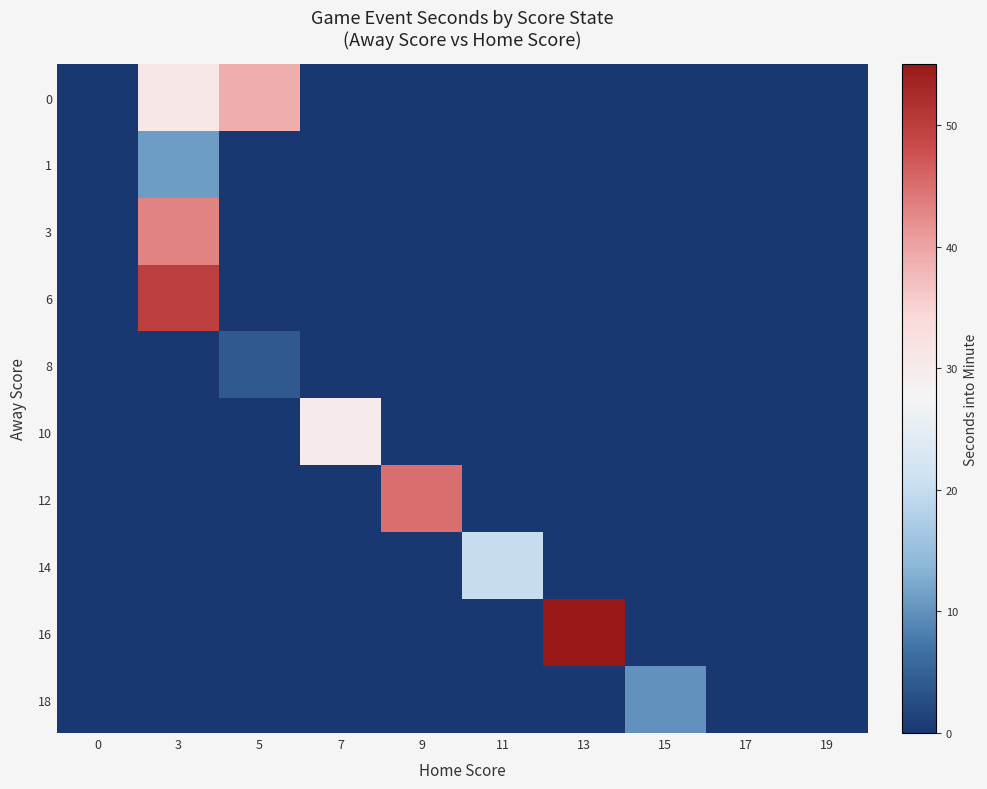

Reading left to right, list all the values displayed in this chart.

0: 0=0	3=31	5=39	7=0	9=0	11=0	13=0	15=0	17=0	19=0
1: 0=0	3=11	5=0	7=0	9=0	11=0	13=0	15=0	17=0	19=0
3: 0=0	3=43	5=0	7=0	9=0	11=0	13=0	15=0	17=0	19=0
6: 0=0	3=50	5=0	7=0	9=0	11=0	13=0	15=0	17=0	19=0
8: 0=0	3=0	5=4	7=0	9=0	11=0	13=0	15=0	17=0	19=0
10: 0=0	3=0	5=0	7=30	9=0	11=0	13=0	15=0	17=0	19=0
12: 0=0	3=0	5=0	7=0	9=45	11=0	13=0	15=0	17=0	19=0
14: 0=0	3=0	5=0	7=0	9=0	11=20	13=0	15=0	17=0	19=0
16: 0=0	3=0	5=0	7=0	9=0	11=0	13=55	15=0	17=0	19=0
18: 0=0	3=0	5=0	7=0	9=0	11=0	13=0	15=10	17=0	19=0